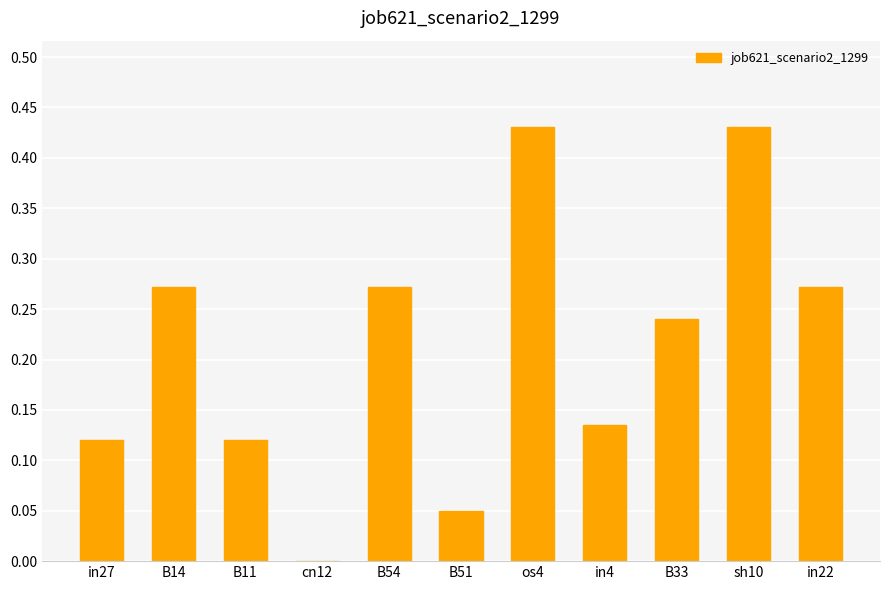

What is the sum of all values?

2.3